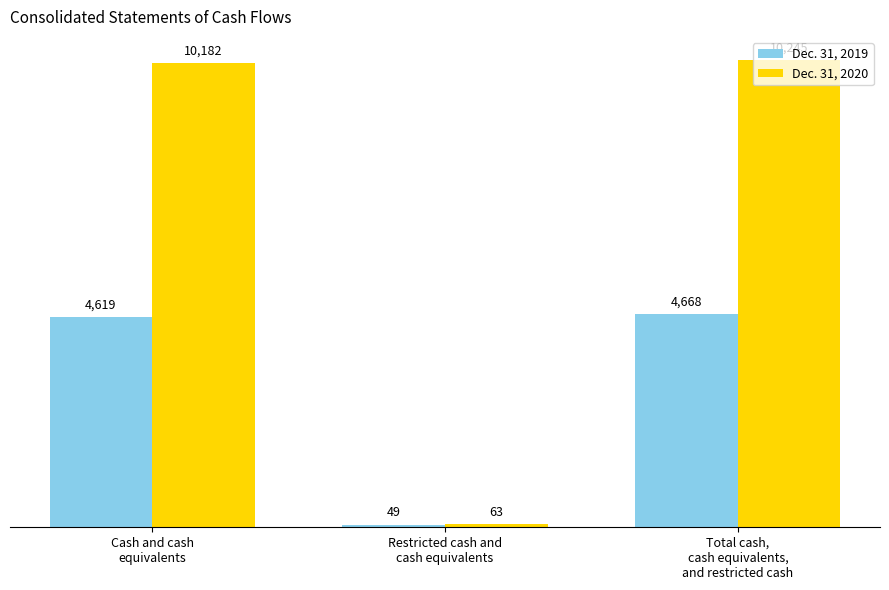

Does the chart contain stacked bars?

No